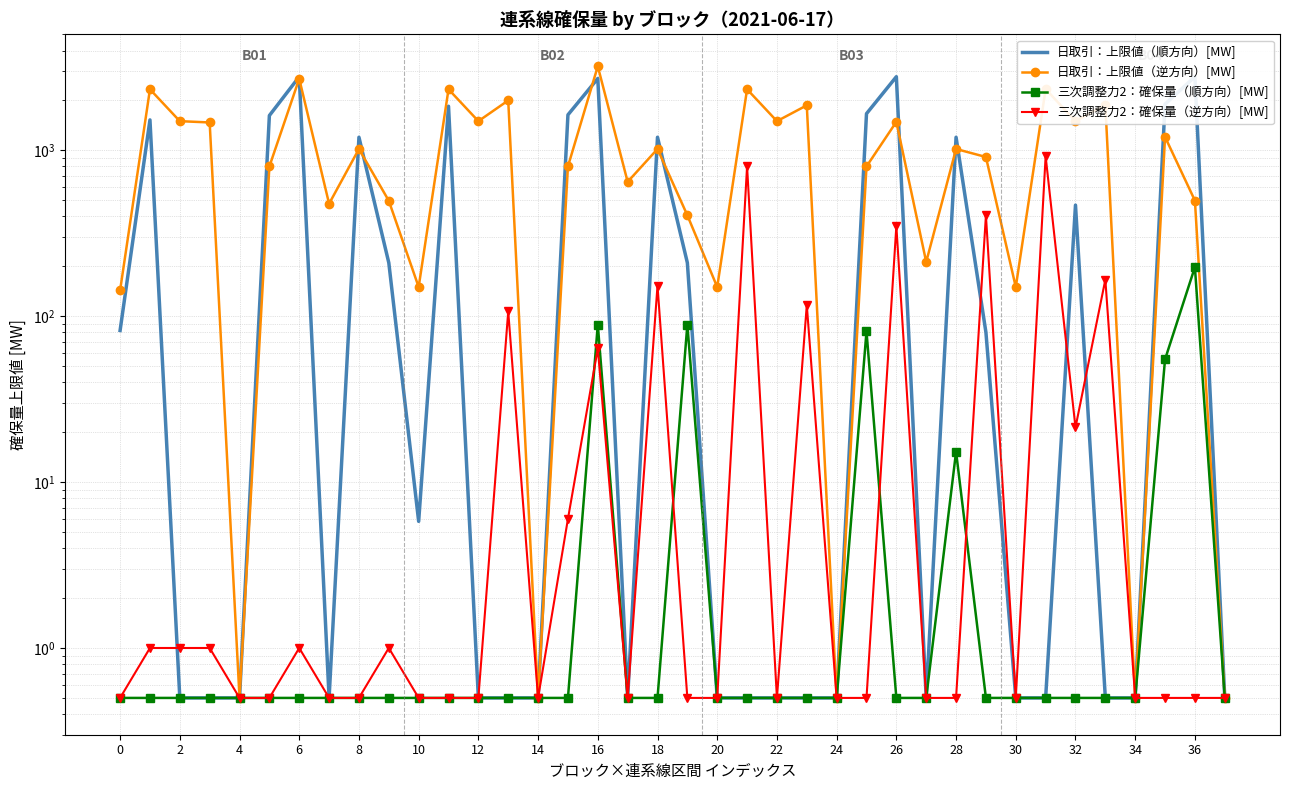

What is the sum of all 日取引：上限値（順方向）[MW] values?

25912.1